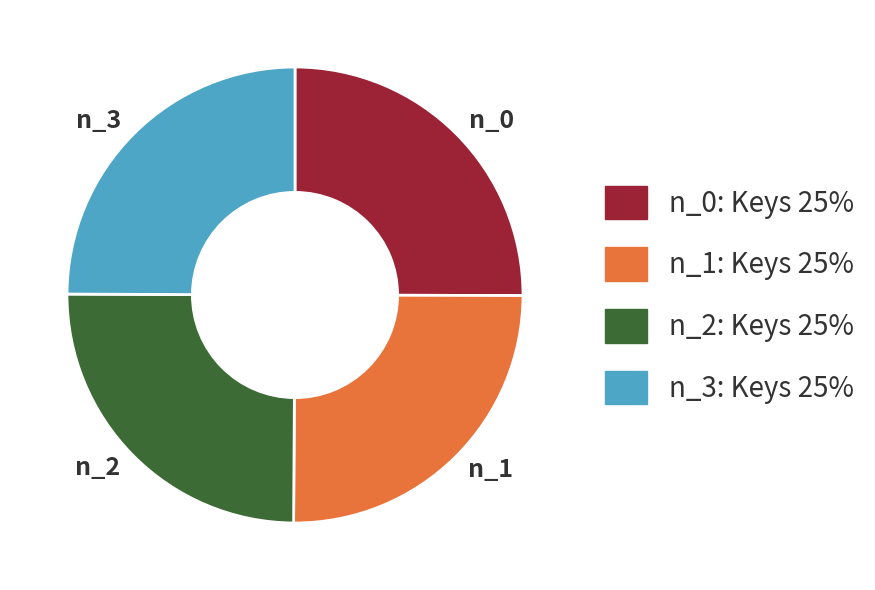

Approximately how many times larger is the value at n_1 compared to n_0?

1.0